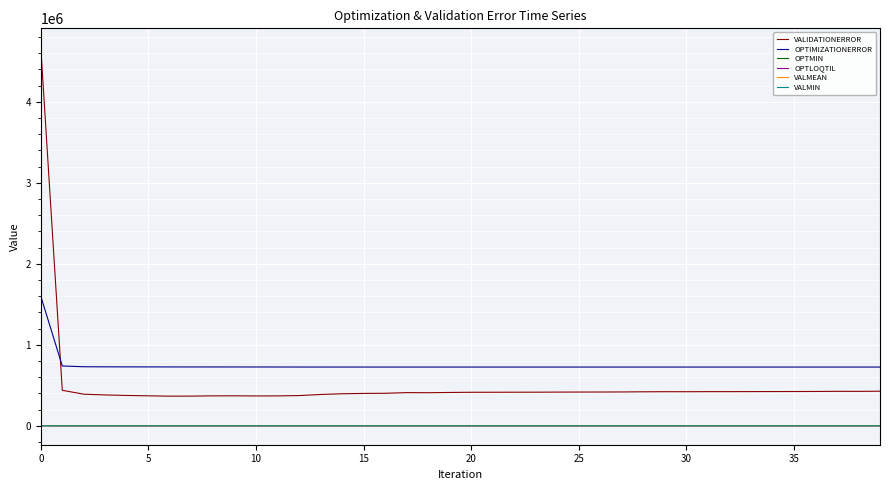

True or false: OPTIMIZATIONERROR and OPTMIN intersect in this chart.

False